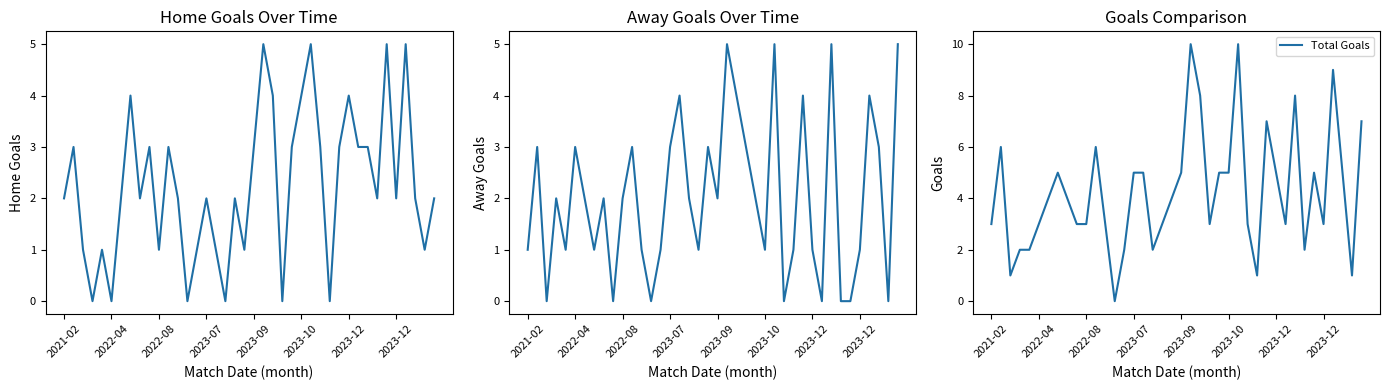

Rank the series at 33 from lowest to highest value.

Away Goals, Home Goals, Total Goals